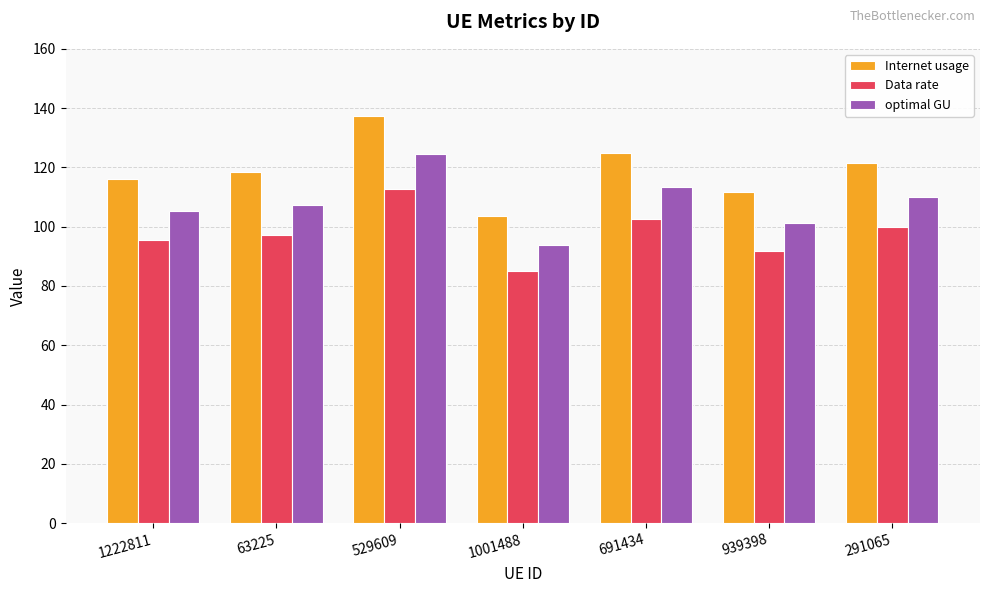

The value of optimal GU at 63225 is 107.2. True or false?

True